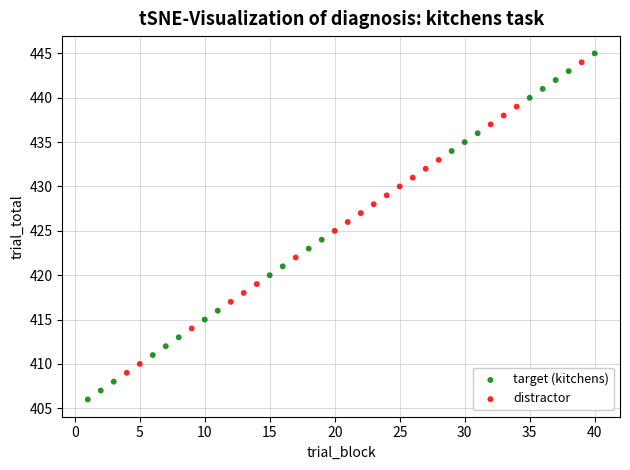

Which series contains the lowest Y value?

target (kitchens)